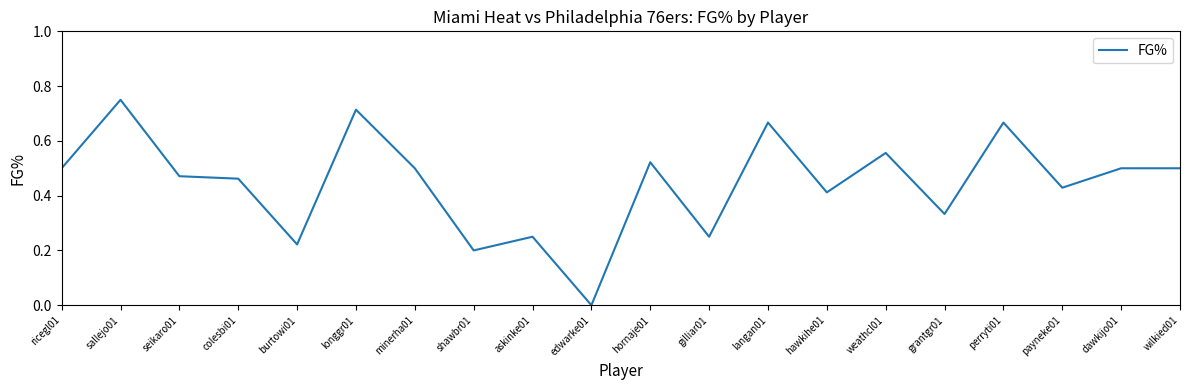

What position from the left is dawkijo01?

19